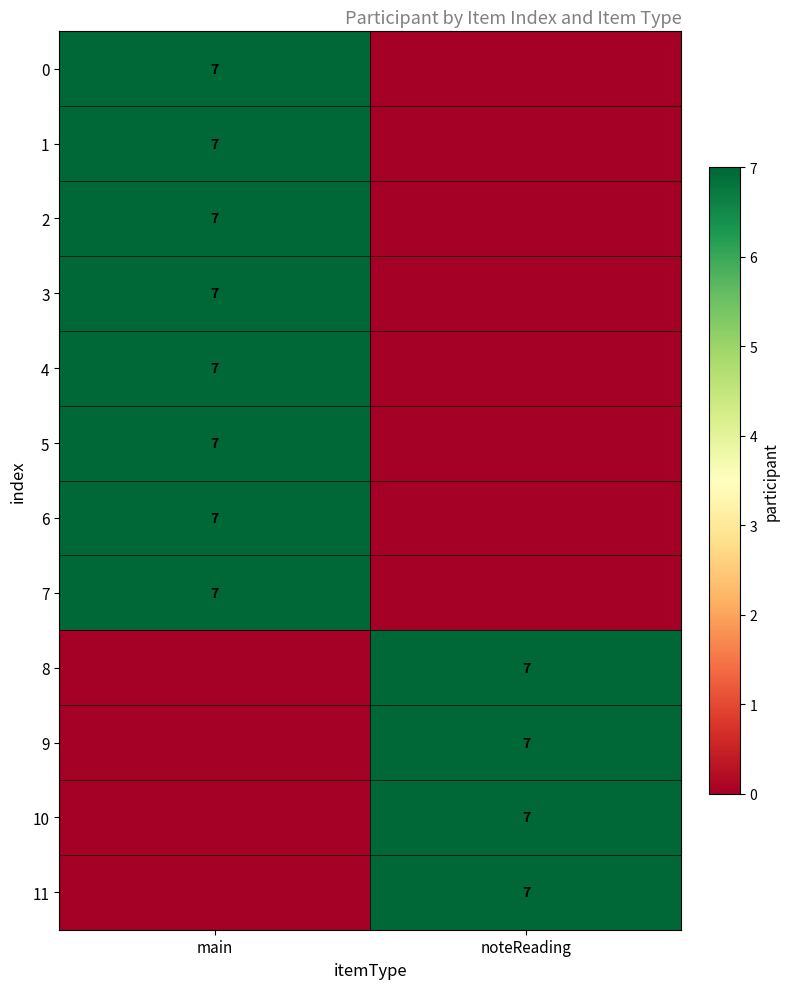

Is it true that 8 equals 7 at noteReading?

True